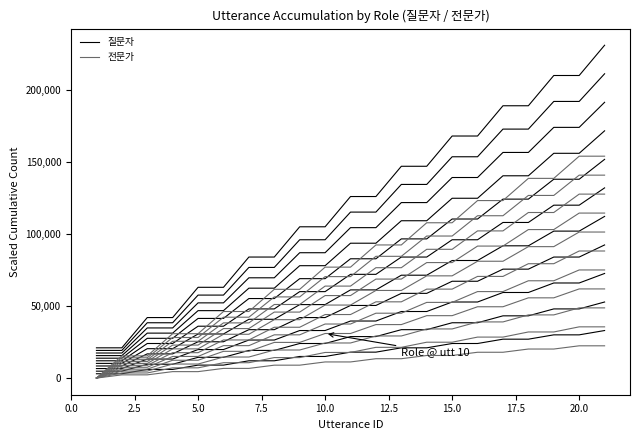

Rank the series by their maximum value, from lowest to highest.

전문가, 질문자